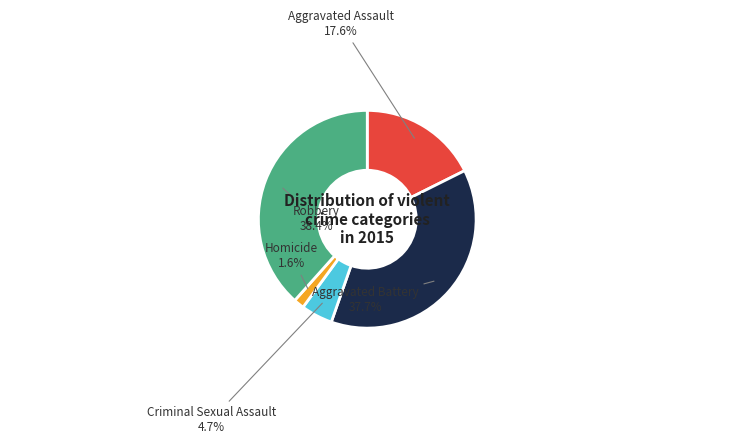

Is there any slice that represents more than half of the pie?

No